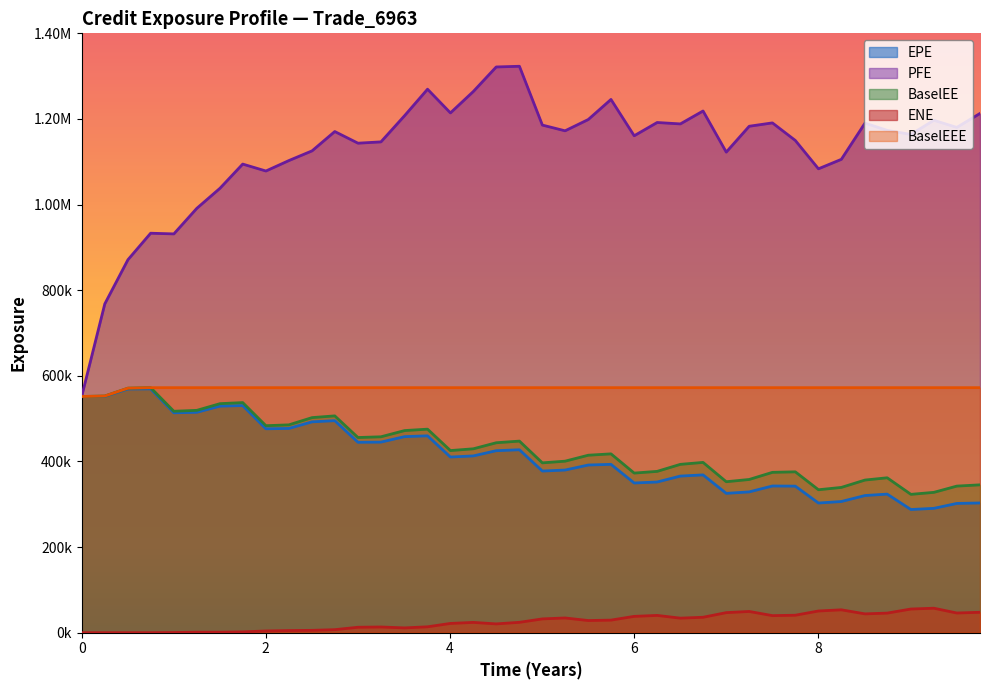

At how many categories does at least one series exceed 223759?

40